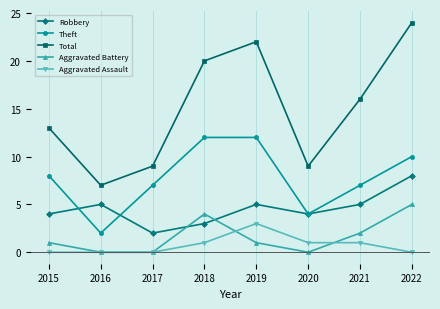

True or false: Total has more than 0 points higher than both neighbors.

True